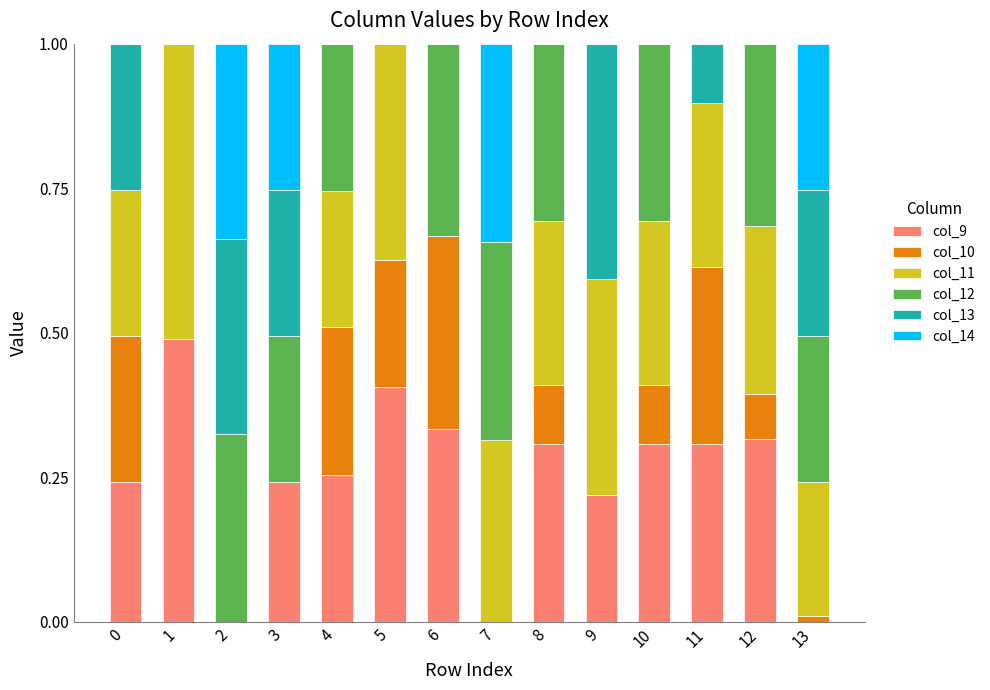

Does the chart contain stacked bars?

Yes